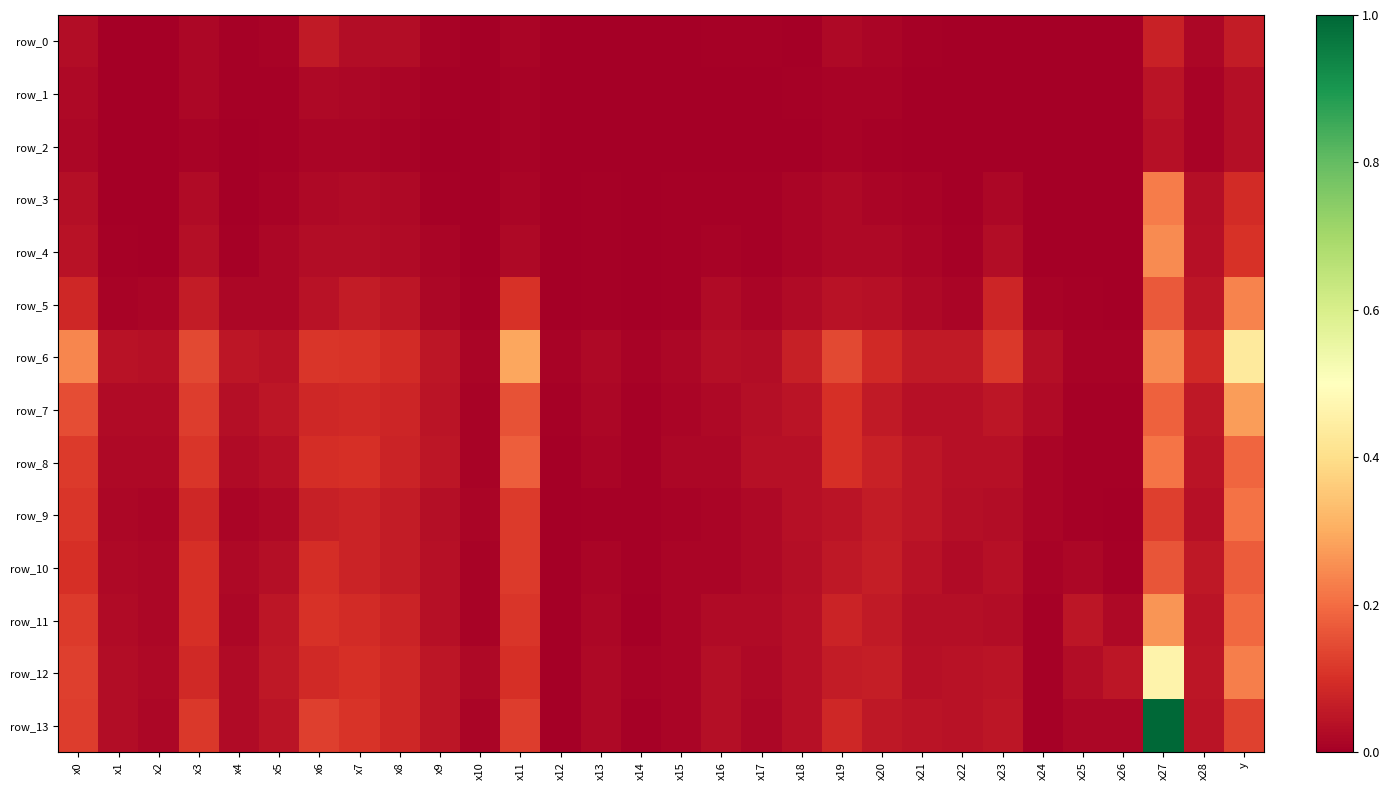

Reading left to right, list all the values displayed in this chart.

row_0: 0.0	0.0	0.0	0.0	0.0	0.0	0.1	0.0	0.0	0.0	0.0	0.0	0.0	0.0	0.0	0.0	0.0	0.0	0.0	0.0	0.0	0.0	0.0	0.0	0.0	0.0	0.0	0.1	0.0	0.1
row_1: 0.0	0.0	0.0	0.0	0.0	0.0	0.0	0.0	0.0	0.0	0.0	0.0	0.0	0.0	0.0	0.0	0.0	0.0	0.0	0.0	0.0	0.0	0.0	0.0	0.0	0.0	0.0	0.0	0.0	0.0
row_2: 0.0	0.0	0.0	0.0	0.0	0.0	0.0	0.0	0.0	0.0	0.0	0.0	0.0	0.0	0.0	0.0	0.0	0.0	0.0	0.0	0.0	0.0	0.0	0.0	0.0	0.0	0.0	0.0	0.0	0.0
row_3: 0.0	0.0	0.0	0.0	0.0	0.0	0.0	0.0	0.0	0.0	0.0	0.0	0.0	0.0	0.0	0.0	0.0	0.0	0.0	0.0	0.0	0.0	0.0	0.0	0.0	0.0	0.0	0.2	0.0	0.1
row_4: 0.0	0.0	0.0	0.0	0.0	0.0	0.0	0.0	0.0	0.0	0.0	0.0	0.0	0.0	0.0	0.0	0.0	0.0	0.0	0.0	0.0	0.0	0.0	0.0	0.0	0.0	0.0	0.2	0.0	0.1
row_5: 0.1	0.0	0.0	0.1	0.0	0.0	0.0	0.1	0.0	0.0	0.0	0.1	0.0	0.0	0.0	0.0	0.0	0.0	0.0	0.0	0.0	0.0	0.0	0.1	0.0	0.0	0.0	0.2	0.0	0.2
row_6: 0.2	0.0	0.0	0.1	0.0	0.0	0.1	0.1	0.1	0.1	0.0	0.3	0.0	0.0	0.0	0.0	0.0	0.0	0.1	0.1	0.1	0.1	0.1	0.1	0.0	0.0	0.0	0.2	0.1	0.4
row_7: 0.2	0.0	0.0	0.1	0.0	0.0	0.1	0.1	0.1	0.0	0.0	0.2	0.0	0.0	0.0	0.0	0.0	0.0	0.0	0.1	0.1	0.0	0.0	0.1	0.0	0.0	0.0	0.2	0.1	0.3
row_8: 0.1	0.0	0.0	0.1	0.0	0.0	0.1	0.1	0.1	0.0	0.0	0.2	0.0	0.0	0.0	0.0	0.0	0.0	0.0	0.1	0.1	0.0	0.0	0.0	0.0	0.0	0.0	0.2	0.0	0.2
row_9: 0.1	0.0	0.0	0.1	0.0	0.0	0.1	0.1	0.1	0.0	0.0	0.1	0.0	0.0	0.0	0.0	0.0	0.0	0.0	0.0	0.1	0.0	0.0	0.0	0.0	0.0	0.0	0.1	0.0	0.2
row_10: 0.1	0.0	0.0	0.1	0.0	0.0	0.1	0.1	0.1	0.0	0.0	0.1	0.0	0.0	0.0	0.0	0.0	0.0	0.0	0.1	0.1	0.0	0.0	0.0	0.0	0.0	0.0	0.2	0.1	0.2
row_11: 0.1	0.0	0.0	0.1	0.0	0.0	0.1	0.1	0.1	0.0	0.0	0.1	0.0	0.0	0.0	0.0	0.0	0.0	0.0	0.1	0.1	0.0	0.0	0.0	0.0	0.0	0.0	0.3	0.0	0.2
row_12: 0.1	0.0	0.0	0.1	0.0	0.1	0.1	0.1	0.1	0.0	0.0	0.1	0.0	0.0	0.0	0.0	0.0	0.0	0.0	0.1	0.1	0.0	0.0	0.0	0.0	0.0	0.0	0.5	0.1	0.2
row_13: 0.1	0.0	0.0	0.1	0.0	0.0	0.1	0.1	0.1	0.0	0.0	0.1	0.0	0.0	0.0	0.0	0.0	0.0	0.0	0.1	0.1	0.0	0.0	0.0	0.0	0.0	0.0	1.0	0.0	0.1